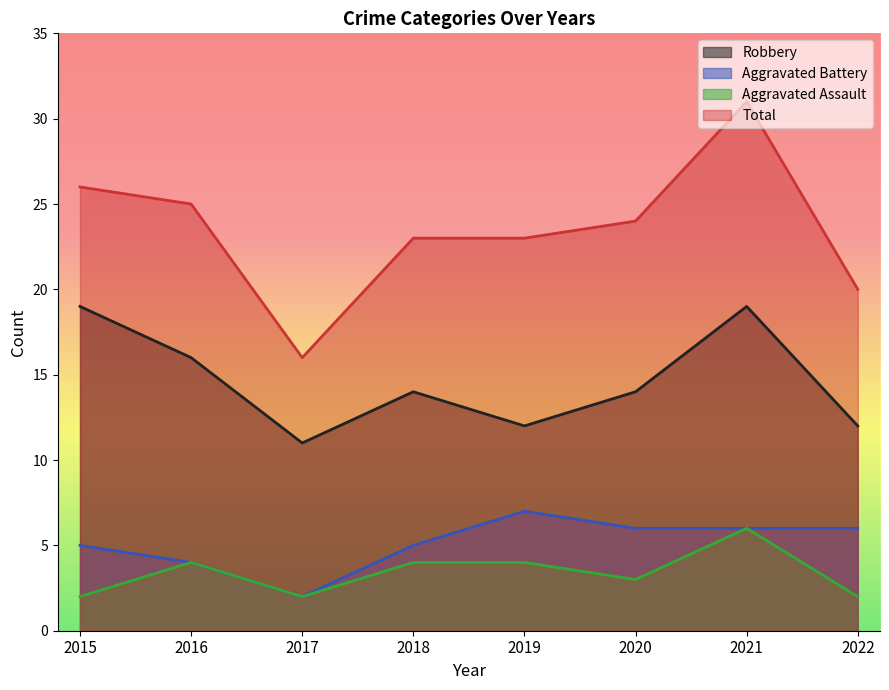

At which label does Aggravated Assault reach its peak?

2021